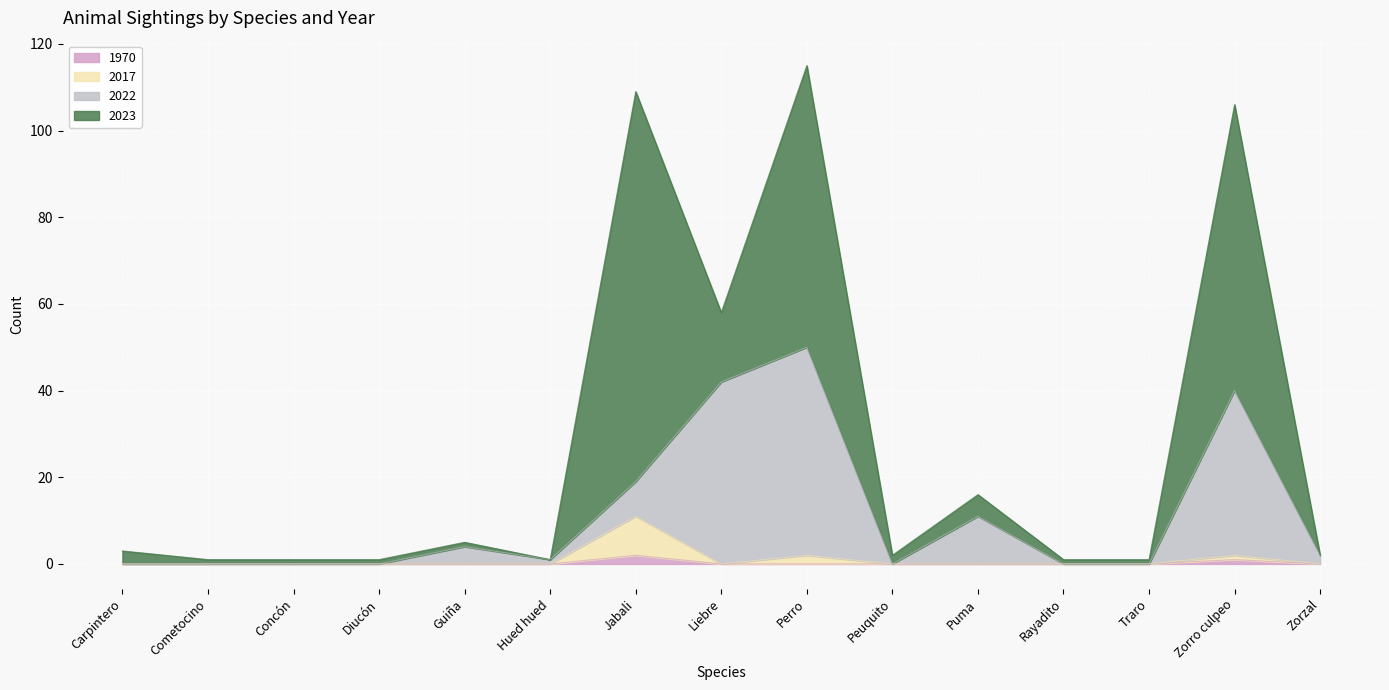

What is the difference between the second highest and minimum values in the 2022 series?

42